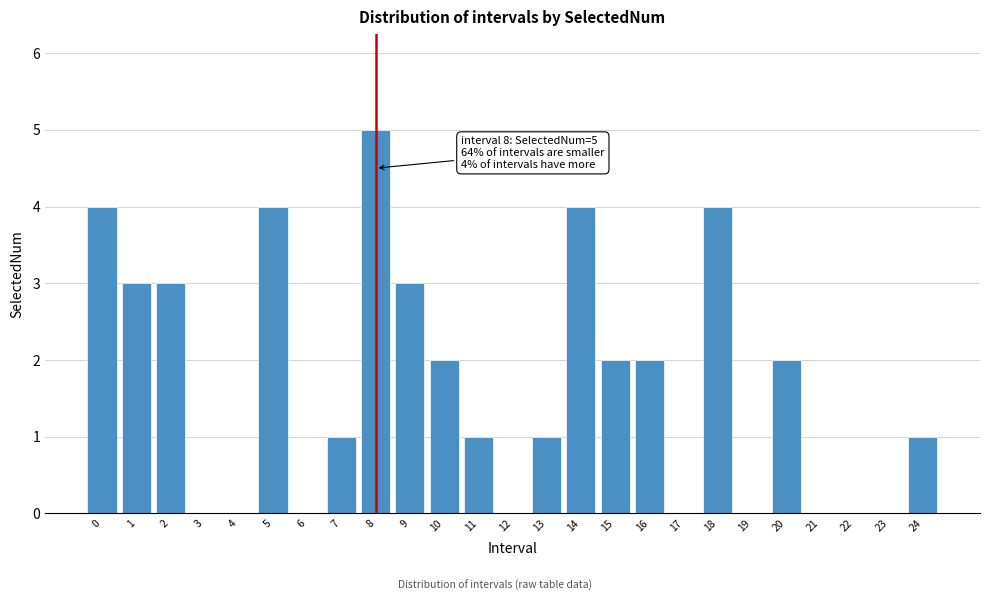

Reading left to right, extract all data points from this chart.

0=4	1=3	2=3	3=0	4=0	5=4	6=0	7=1	8=5	9=3	10=2	11=1	12=0	13=1	14=4	15=2	16=2	17=0	18=4	19=0	20=2	21=0	22=0	23=0	24=1